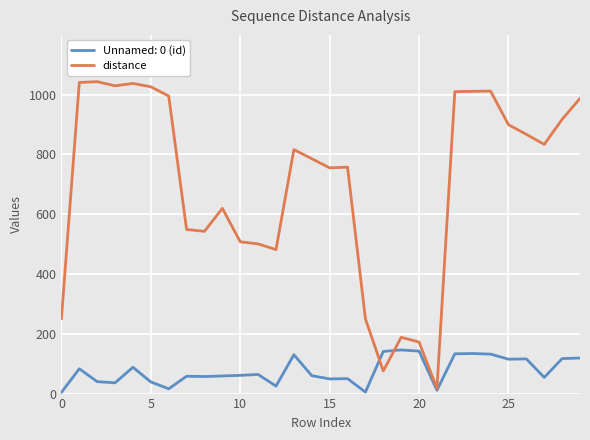

What is the maximum value shown in the chart?

1043.3